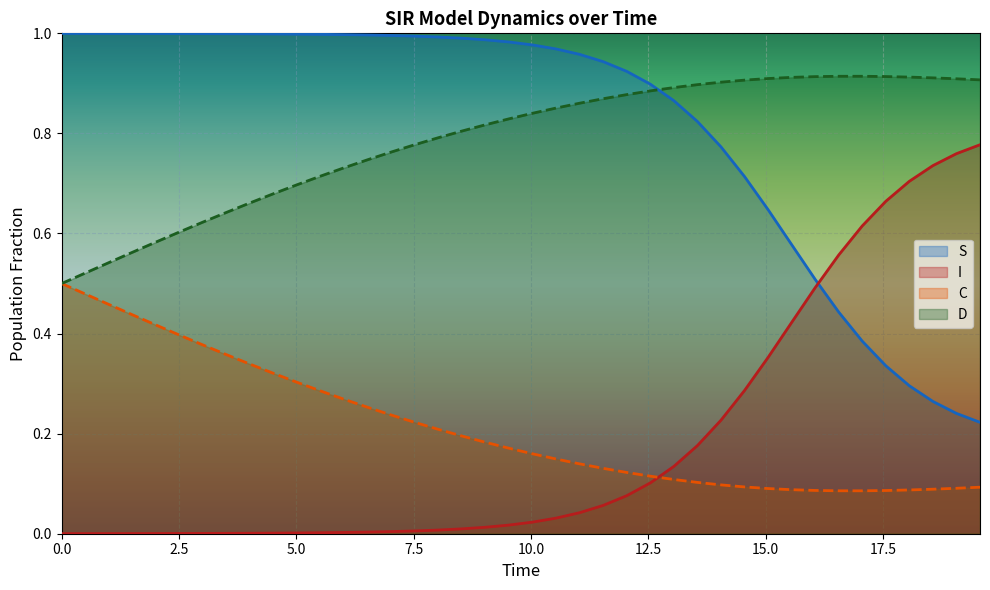

In C, how many points are lower than both neighbors (excluding endpoints)?

1